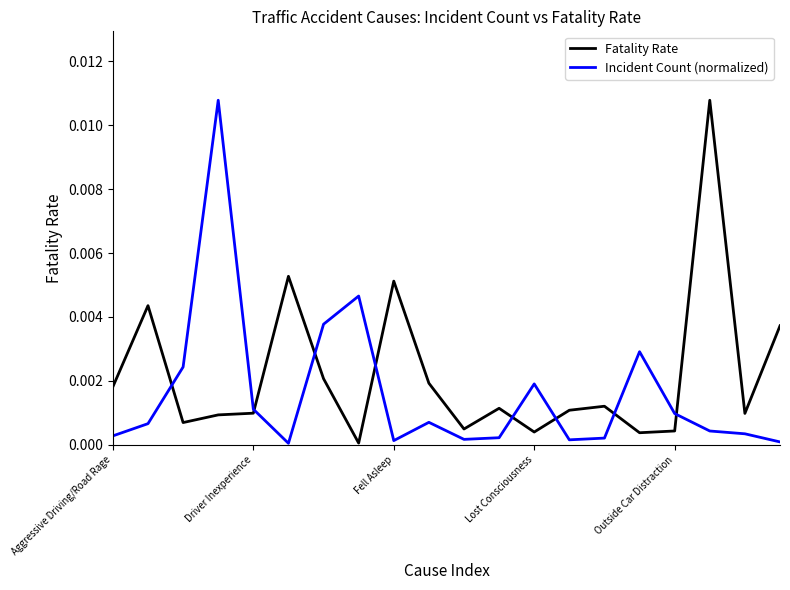

Does the chart have visible grid lines?

No